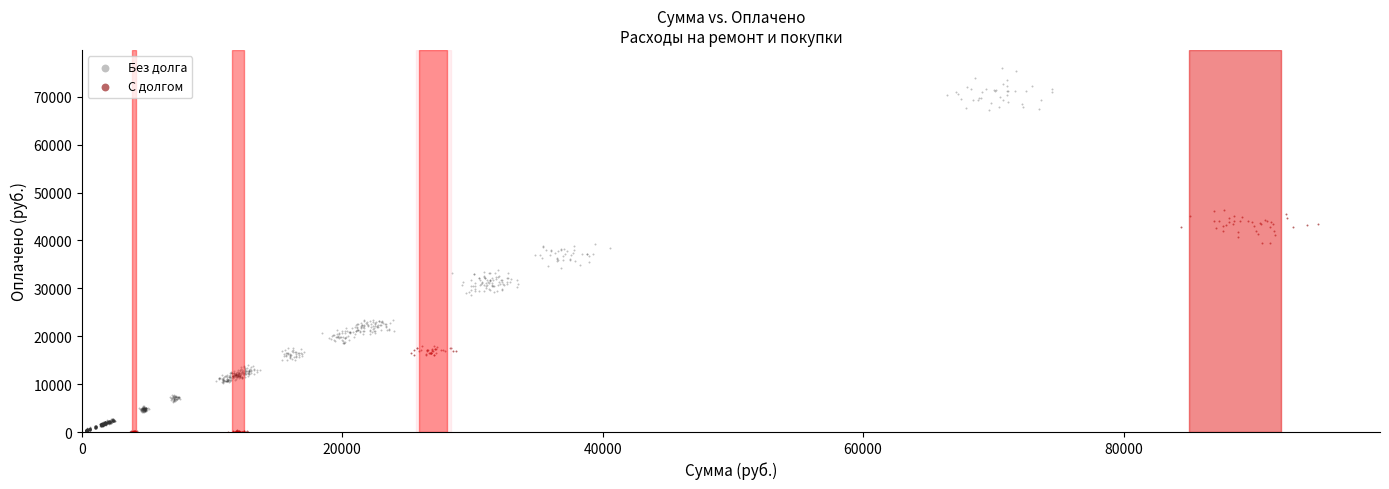

What are all the series names shown in the legend?

Без долга, С долгом